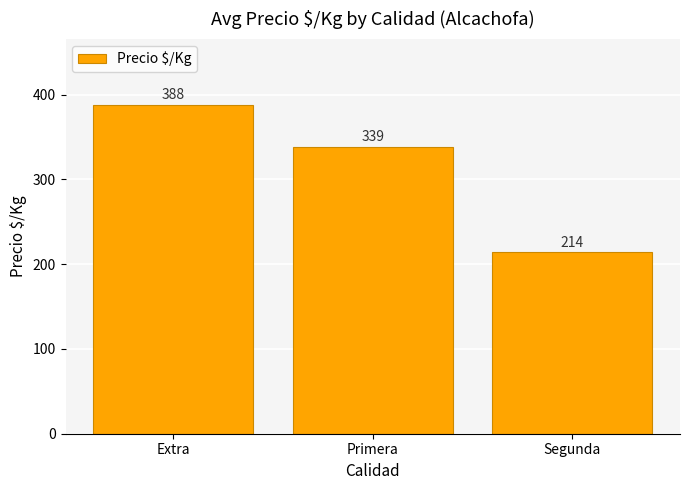

At which category does the chart reach its peak across all series?

Extra